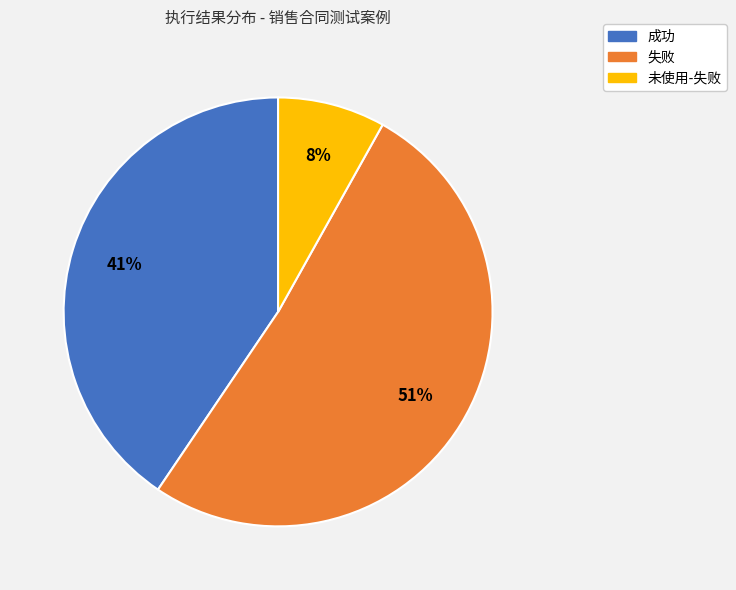

To the nearest percent, what portion does 未使用-失败 represent?

8%